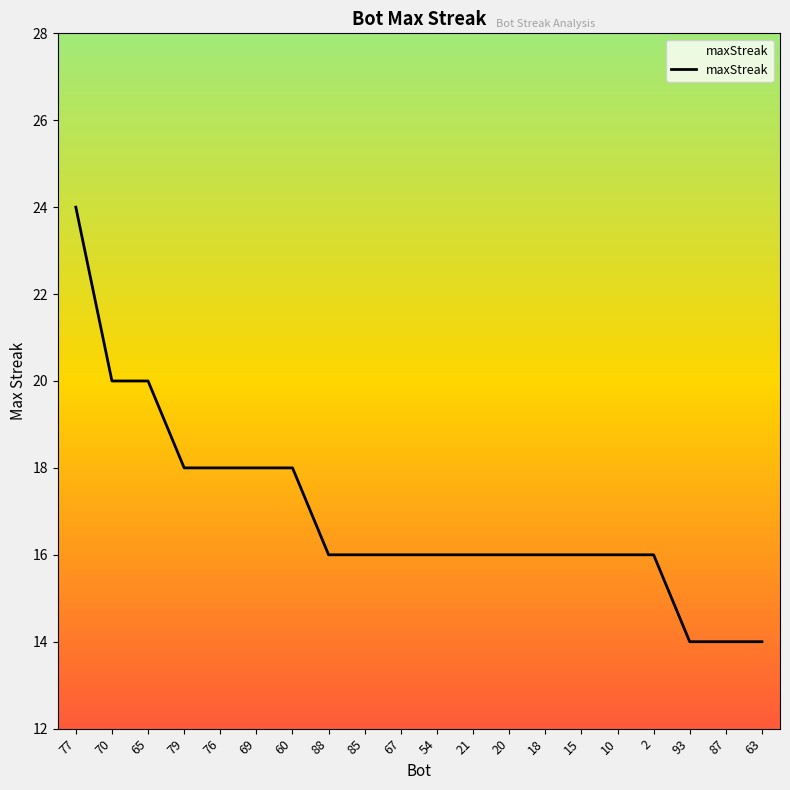

The chart shows a value of 8 at 67. True or false?

False